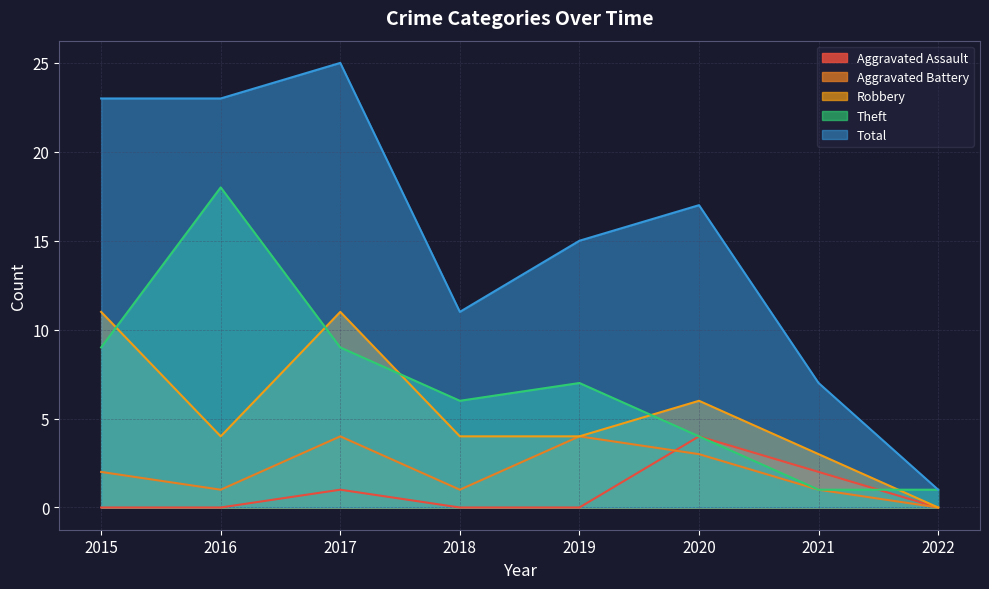

What is the value of the Theft point at the 3rd from the left?

9